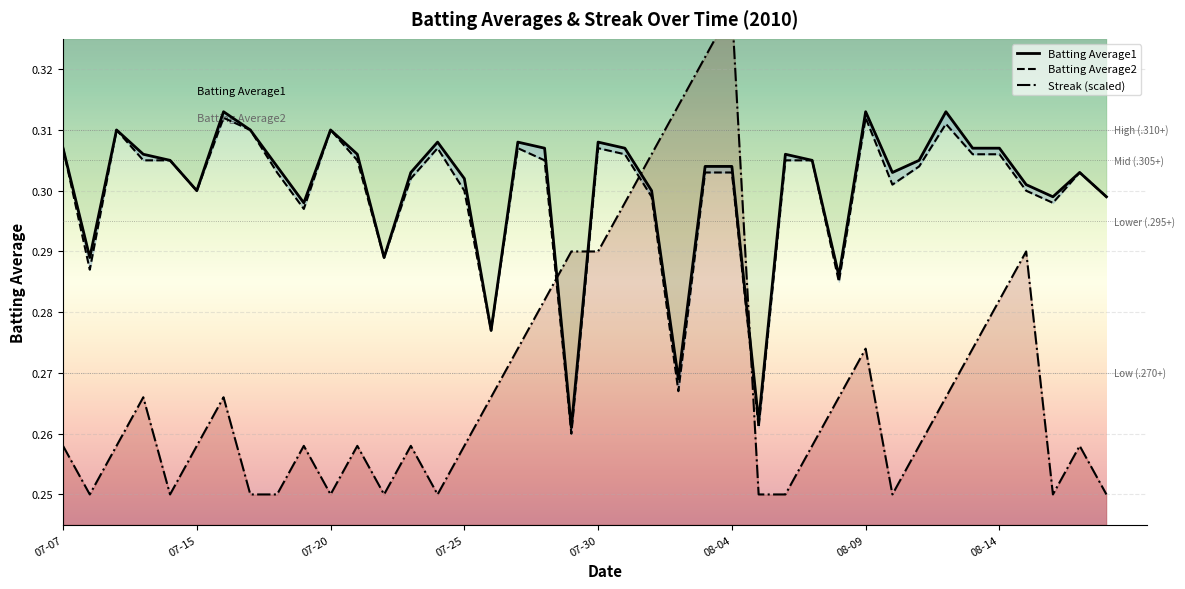

Which series has the widest spread of values?

Streak (scaled)